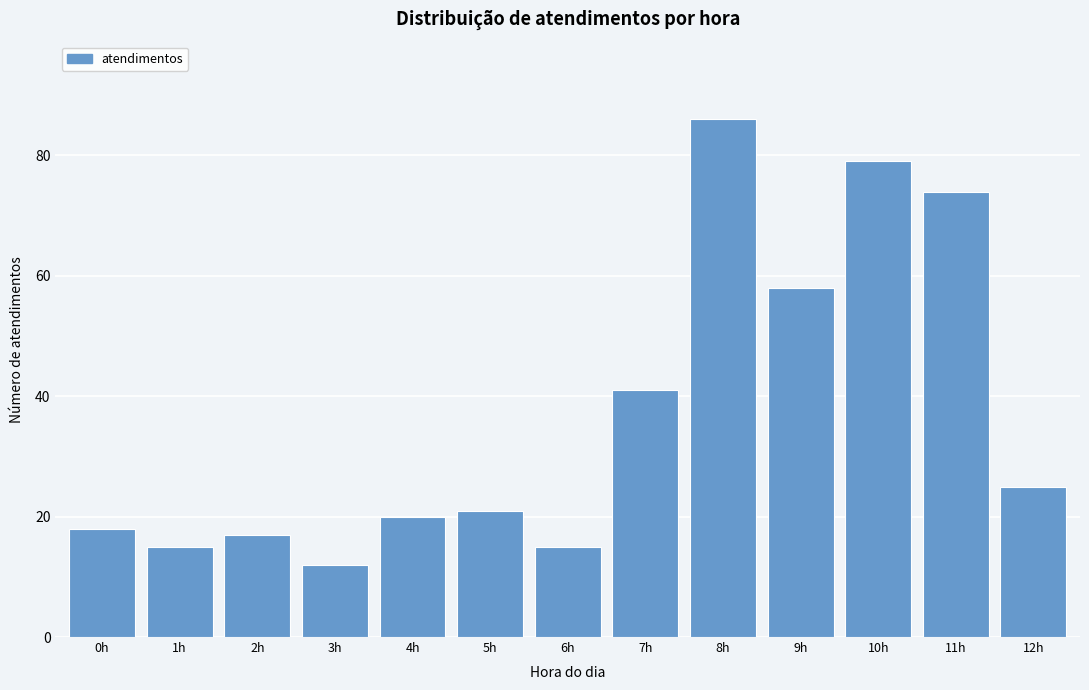

Reading left to right, extract all data points from this chart.

18	15	17	12	20	21	15	41	86	58	79	74	25